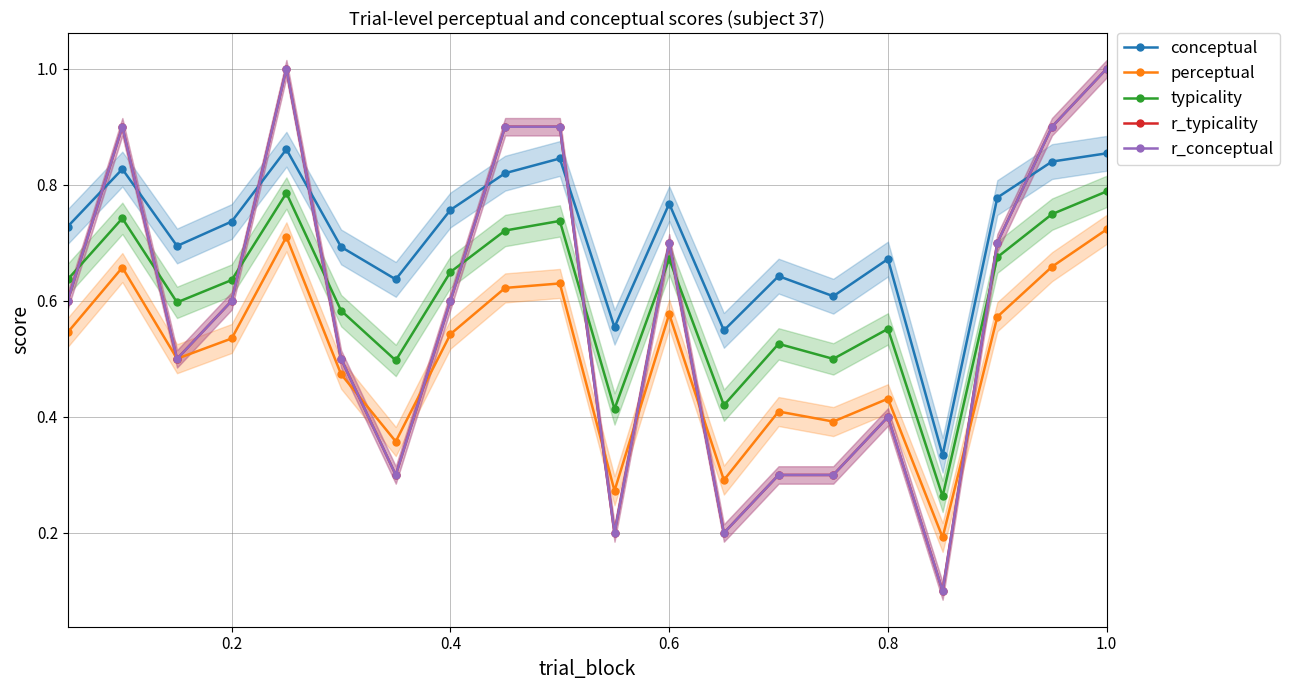

Does the chart have visible grid lines?

Yes